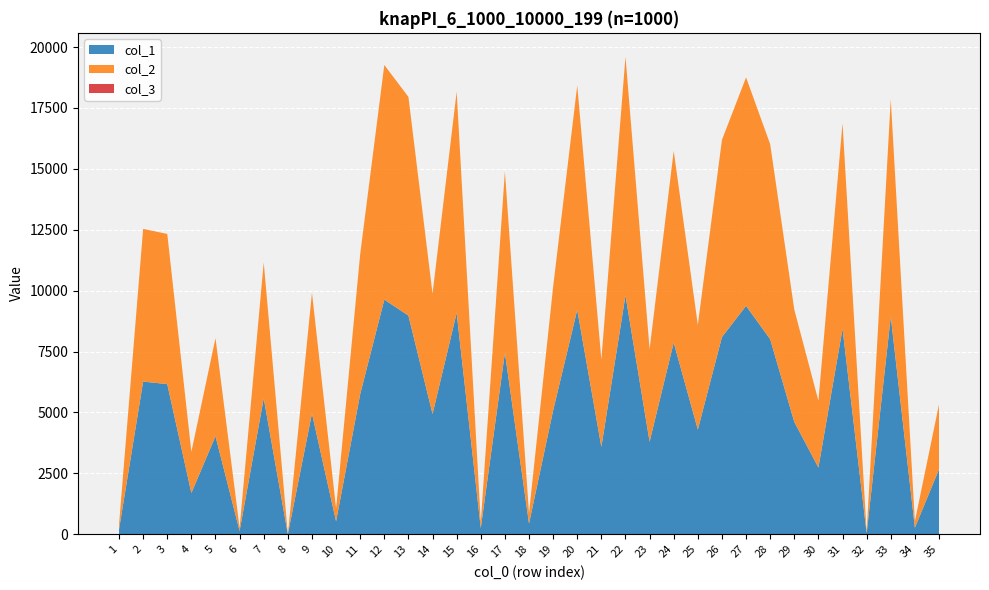

Reading right to left, transcribe all the data shown in this chart.

col_1: 35=2664	34=267	33=8931	32=41	31=8437	30=2739	29=4610	28=8006	27=9377	26=8095	25=4296	24=7868	23=3798	22=9802	21=3586	20=9213	19=5079	18=438	17=7449	16=251	15=9084	14=4939	13=8977	12=9632	11=5751	10=530	9=4956	8=5	7=5579	6=133	5=4026	4=1691	3=6164	2=6268	1=196
col_2: 35=2664	34=267	33=8931	32=41	31=8437	30=2739	29=4610	28=8006	27=9377	26=8095	25=4296	24=7868	23=3798	22=9802	21=3586	20=9213	19=5079	18=438	17=7449	16=251	15=9084	14=4939	13=8977	12=9632	11=5751	10=530	9=4956	8=5	7=5579	6=133	5=4026	4=1691	3=6164	2=6268	1=196
col_3: 35=1	34=1	33=1	32=1	31=1	30=1	29=1	28=1	27=1	26=1	25=1	24=1	23=1	22=1	21=1	20=1	19=1	18=1	17=1	16=1	15=1	14=1	13=1	12=1	11=1	10=1	9=1	8=1	7=1	6=1	5=1	4=1	3=1	2=1	1=1